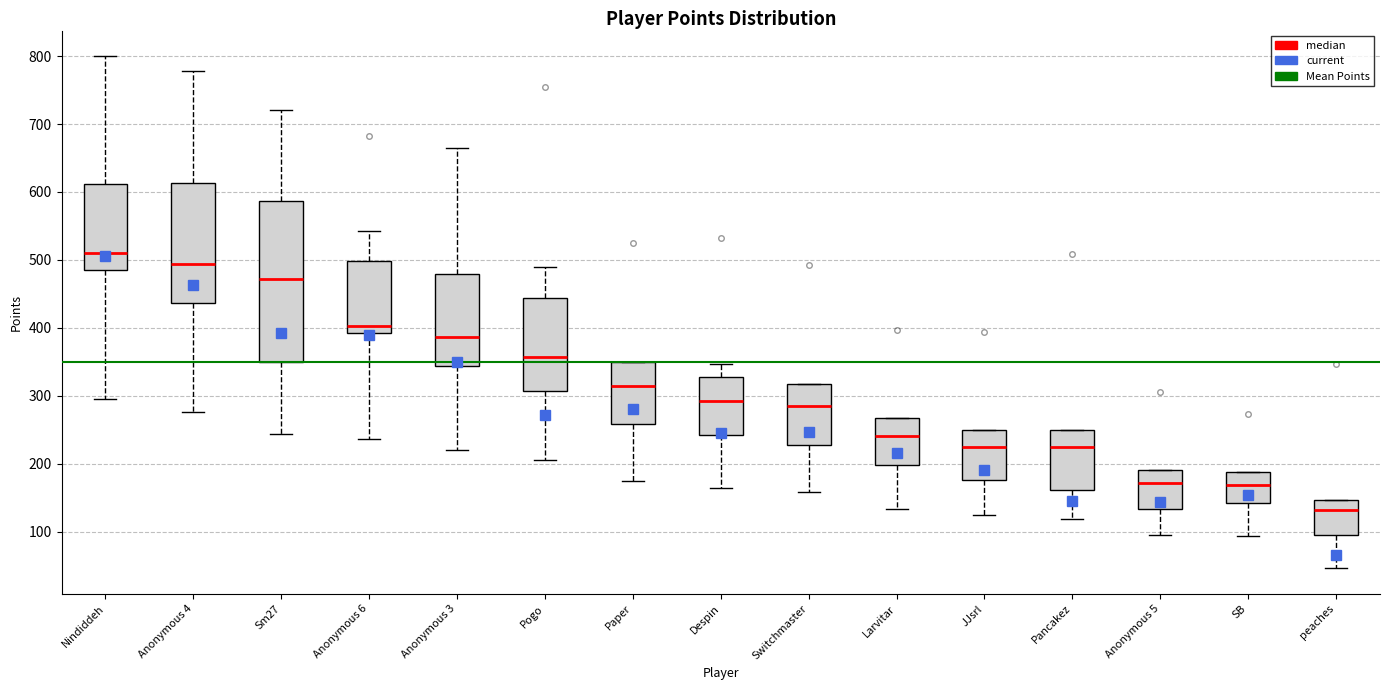

Comparing the boxes themselves (not the whiskers), which one is the tallest?

Sm27